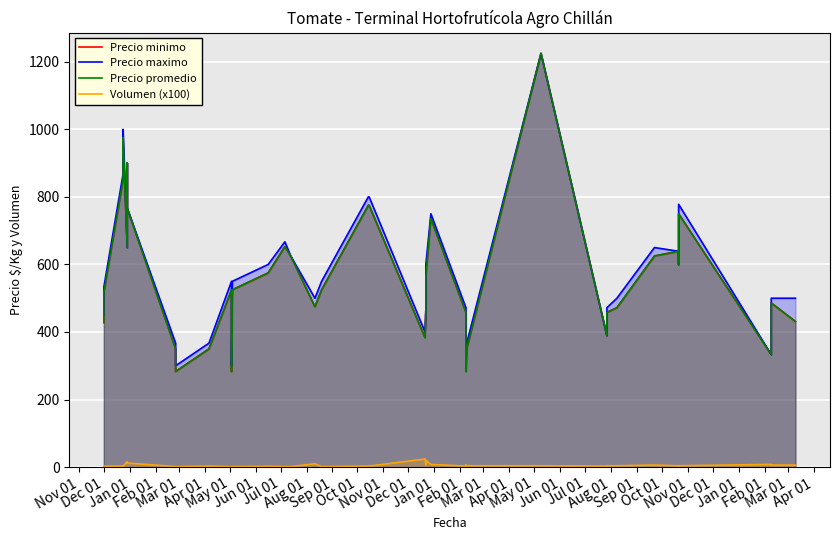

True or false: Precio maximo and Volumen (x100) intersect in this chart.

False